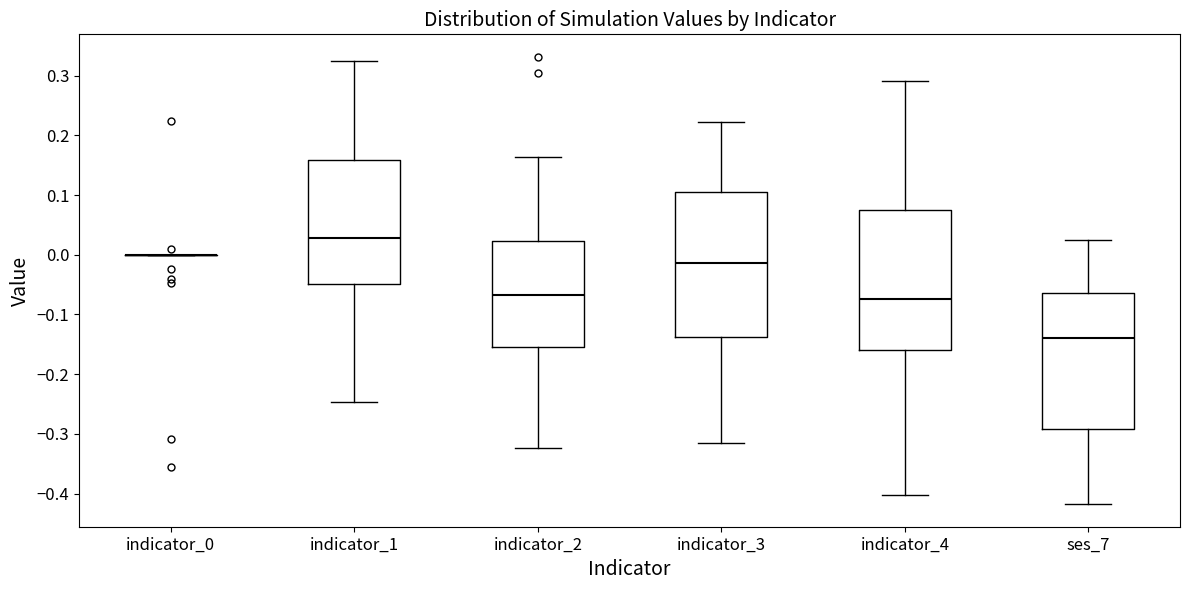

Reading left to right, read every box against the y-axis: the position of its median line, the range the box covers, and the ends of its whiskers. The values are not printed on the chart, so give them approximately, as read against the axis.

indicator_0: box collapsed to a line at 0.00, whiskers 0.00 to 0.00
indicator_1: median 0.03, box -0.05 to 0.16, whiskers -0.25 to 0.32
indicator_2: median -0.07, box -0.15 to 0.02, whiskers -0.32 to 0.16
indicator_3: median -0.01, box -0.14 to 0.10, whiskers -0.32 to 0.22
indicator_4: median -0.07, box -0.16 to 0.08, whiskers -0.40 to 0.29
ses_7: median -0.14, box -0.29 to -0.06, whiskers -0.42 to 0.02